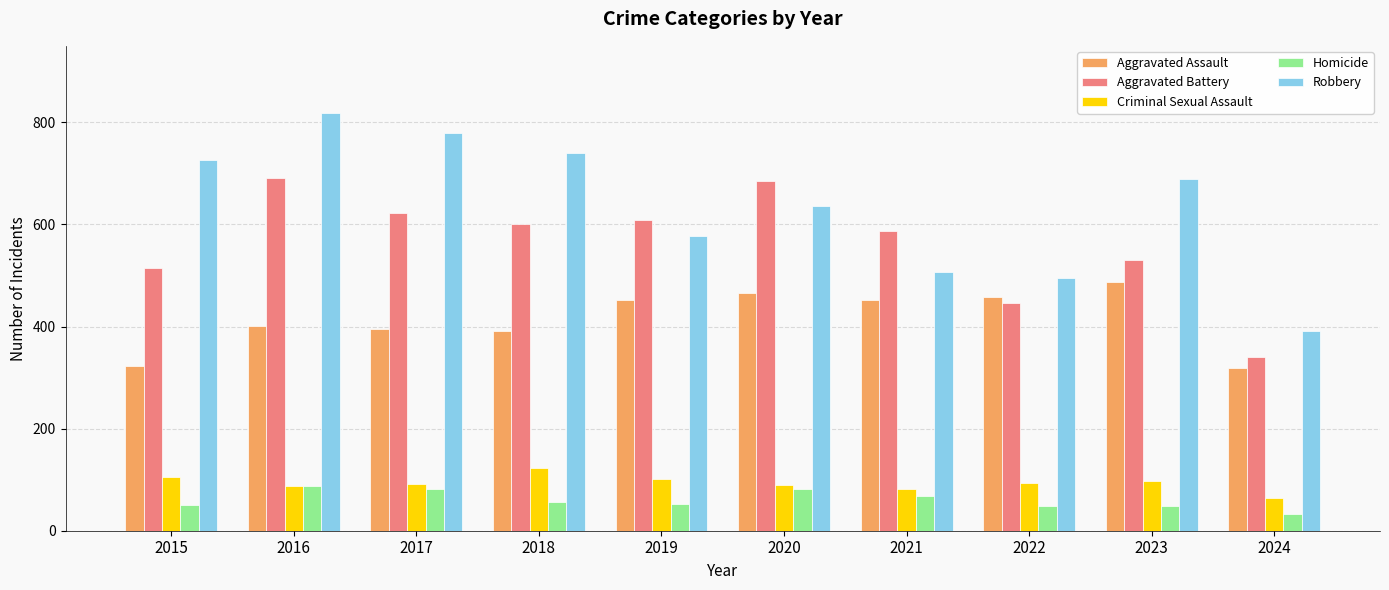

What is the difference between the highest and lowest values at 2022?

446